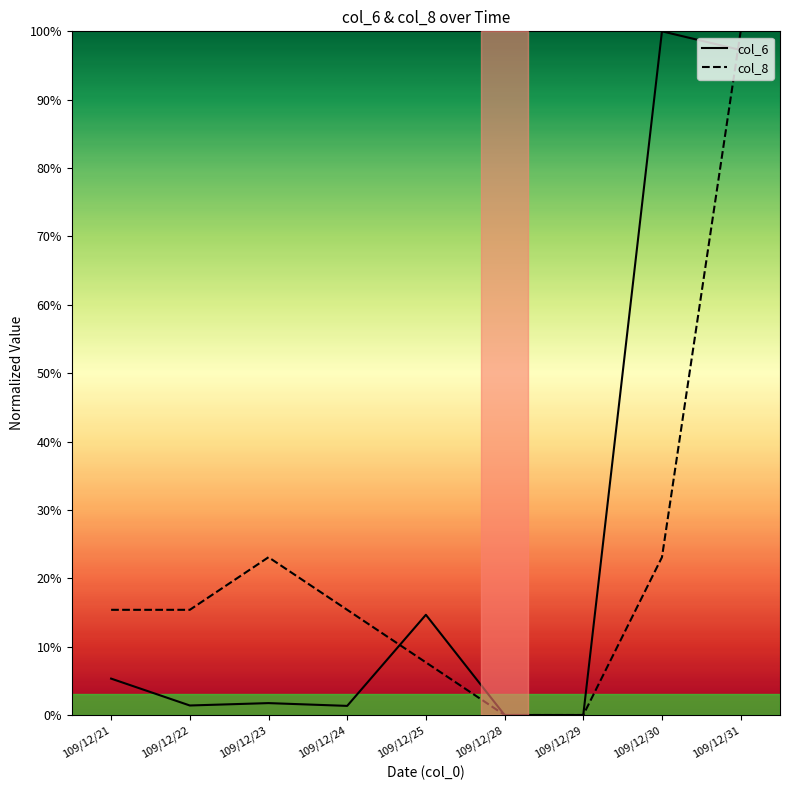

Reading left to right, extract all data points from this chart.

col_6: 109/12/21=5.3	109/12/22=1.4	109/12/23=1.7	109/12/24=1.3	109/12/25=14.7	109/12/28=0.0	109/12/29=0.0	109/12/30=100.0	109/12/31=97.3
col_8: 109/12/21=15.4	109/12/22=15.4	109/12/23=23.1	109/12/24=15.4	109/12/25=7.7	109/12/28=0.0	109/12/29=0.0	109/12/30=23.1	109/12/31=100.0